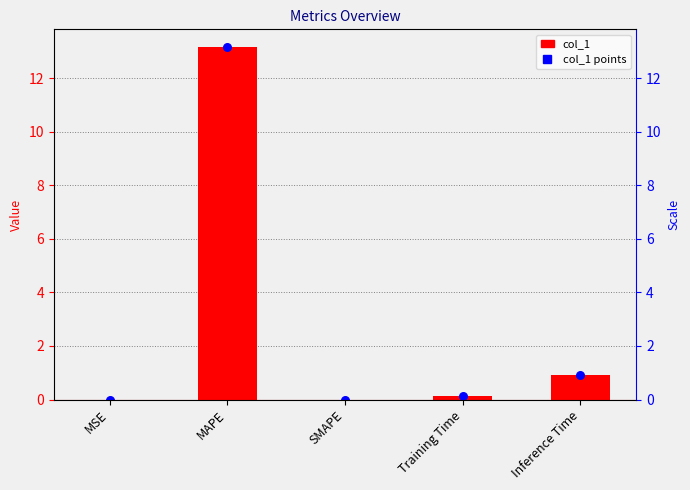

Which series has the largest total across all categories?

col_1